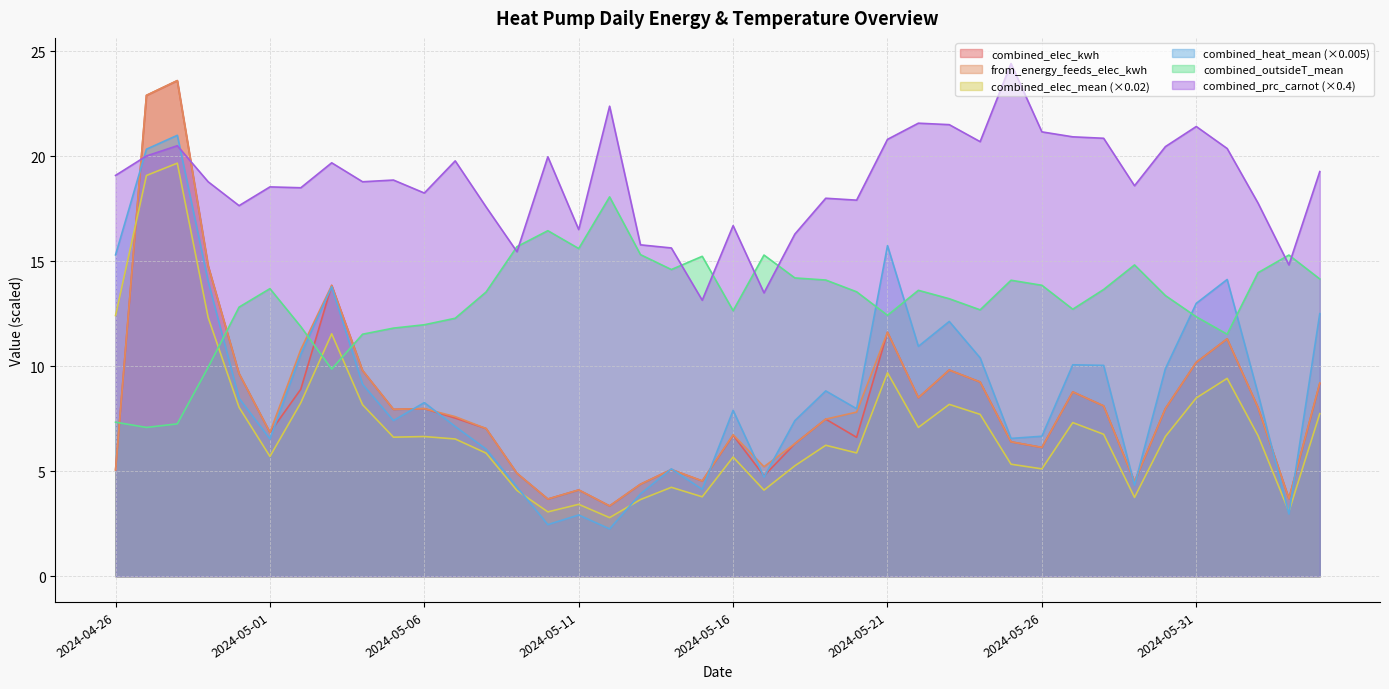

True or false: combined_elec_mean has more than 1 points higher than both neighbors.

True